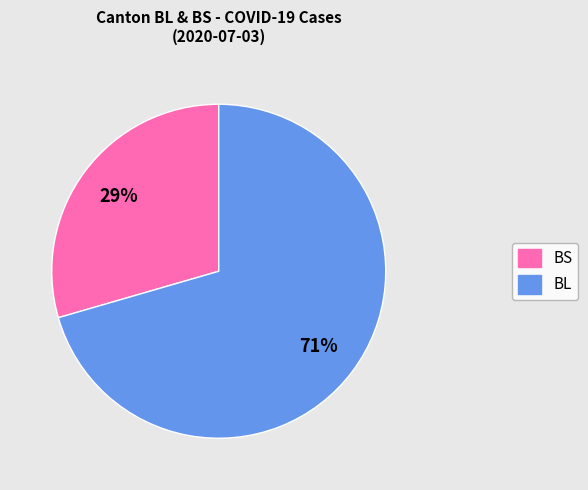

To the nearest percent, what is the average slice percentage?

50%